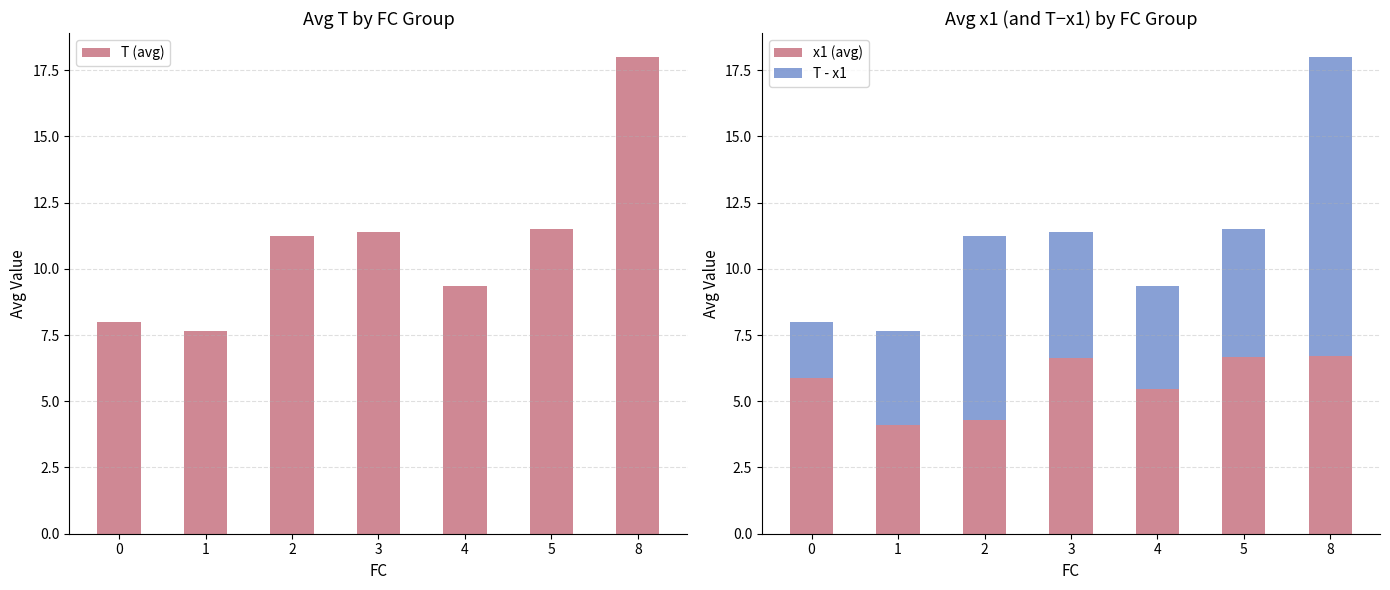

True or false: x1 (avg) has a value of 3.0 at 0.

False